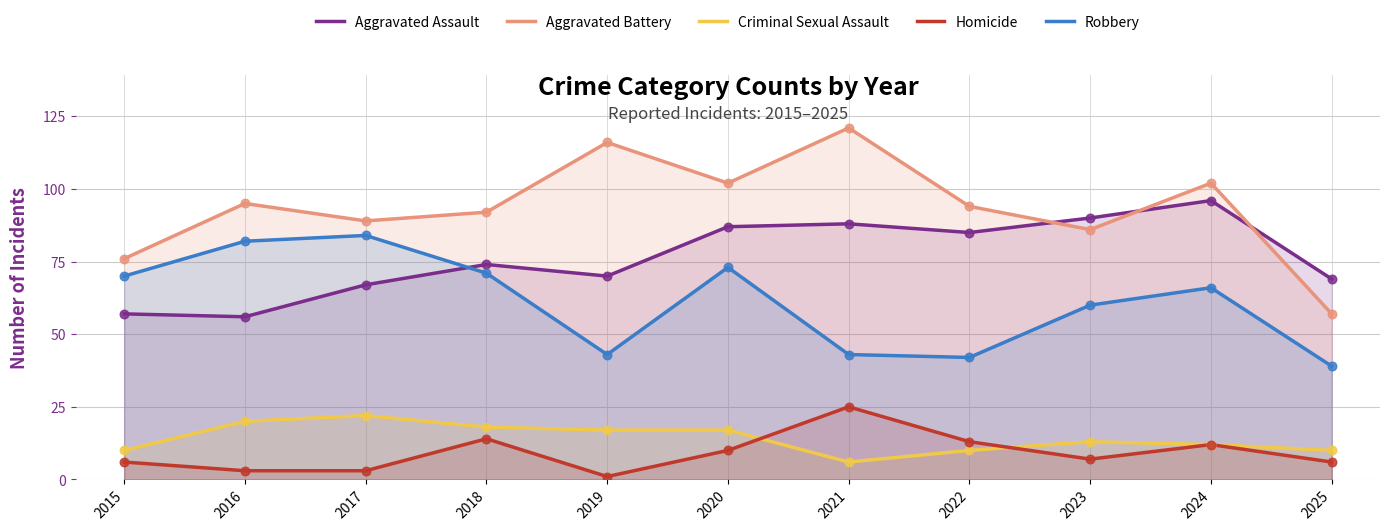

Which series has the largest total across all categories?

Aggravated Battery